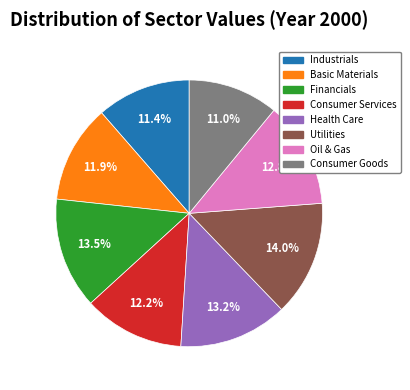

To the nearest percent, what is the difference between the largest and smallest slice percentages?

3%